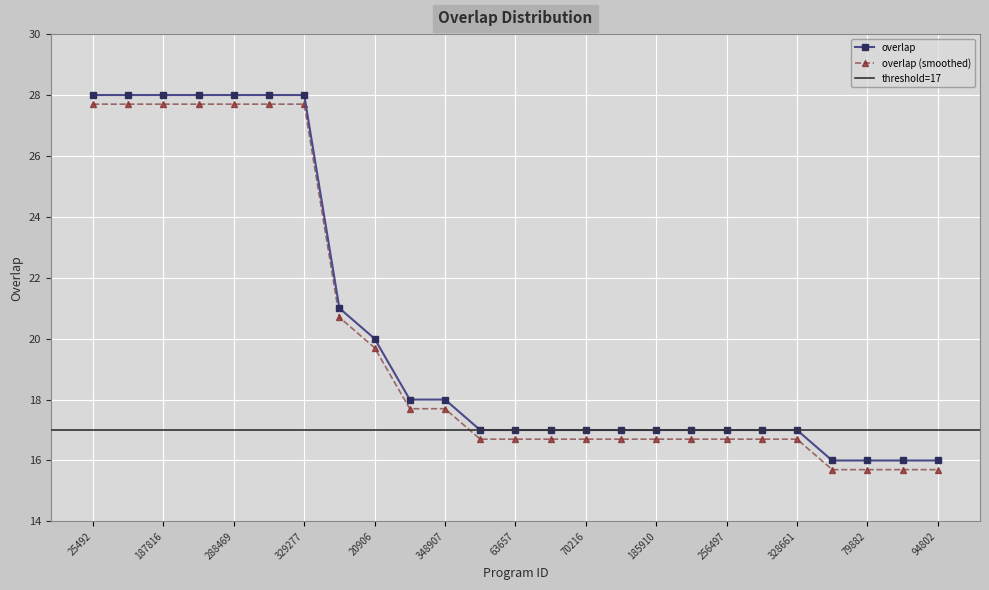

Rank the categories by value from highest to lowest.

25492, 64921, 187816, 191770, 288469, 327939, 329277, 39638, 20906, 79065, 348907, 55096, 63657, 66846, 70216, 88677, 185910, 218346, 256497, 260188, 328661, 39639, 79882, 85275, 94802